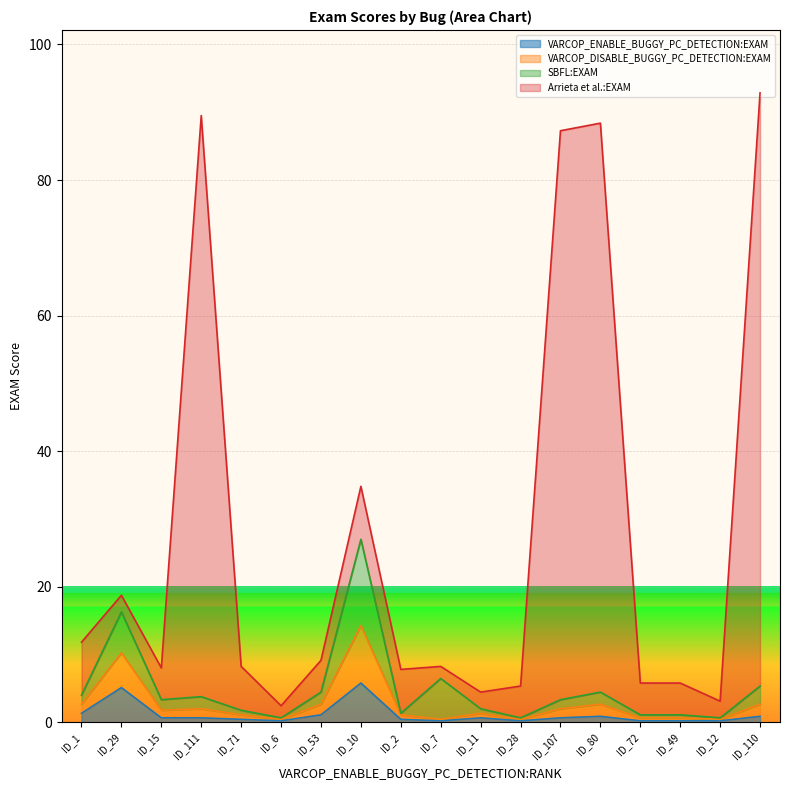

What is the smallest value displayed?

0.2